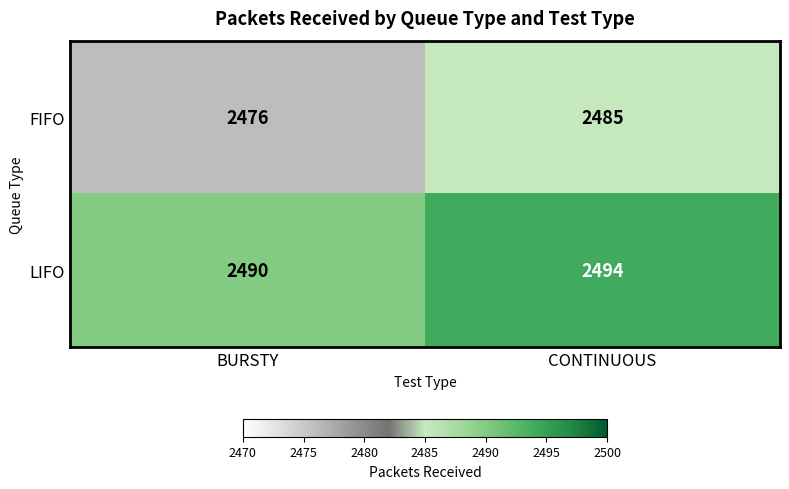

At which category is the sum across all series the highest?

CONTINUOUS